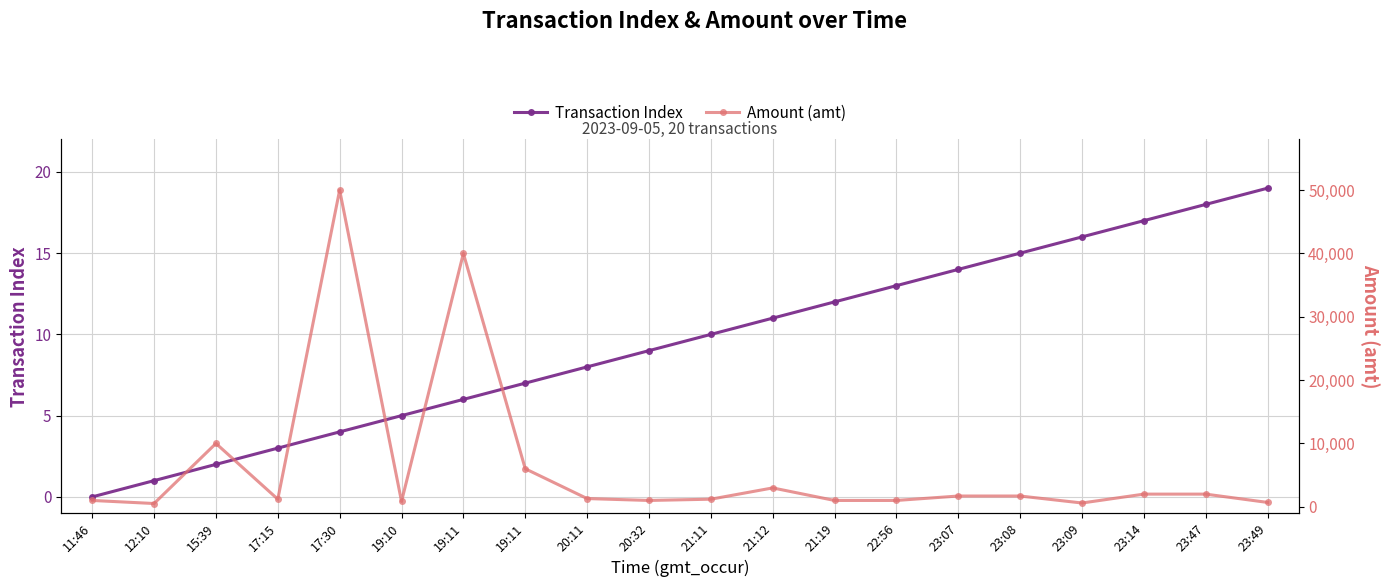

What are all the series names shown in the legend?

Transaction Index, Amount (amt)